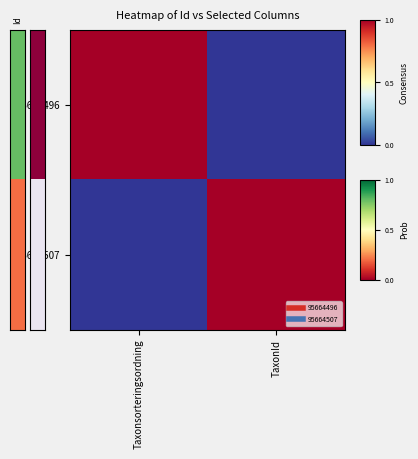

At TaxonId, list the series in order from smallest to largest.

95664496, 95664507